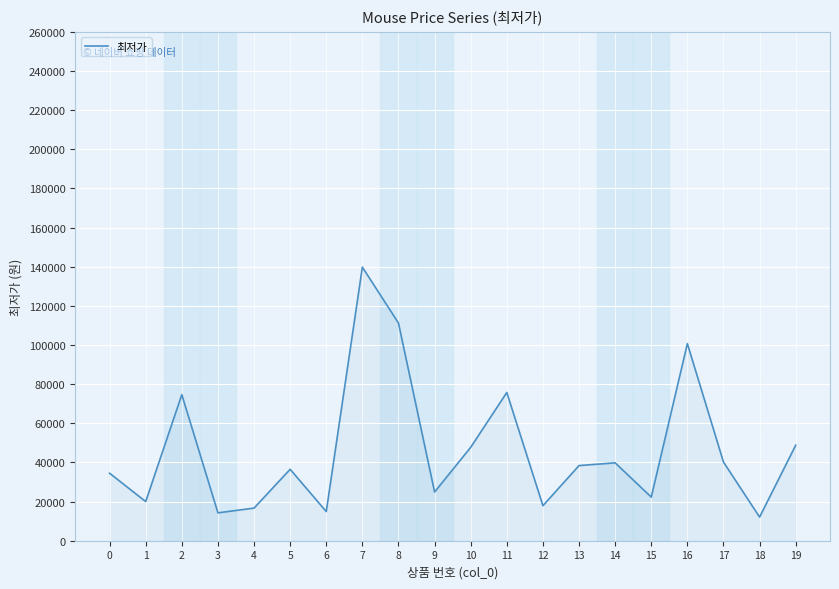

Which has a higher value, 16 or 14?

16